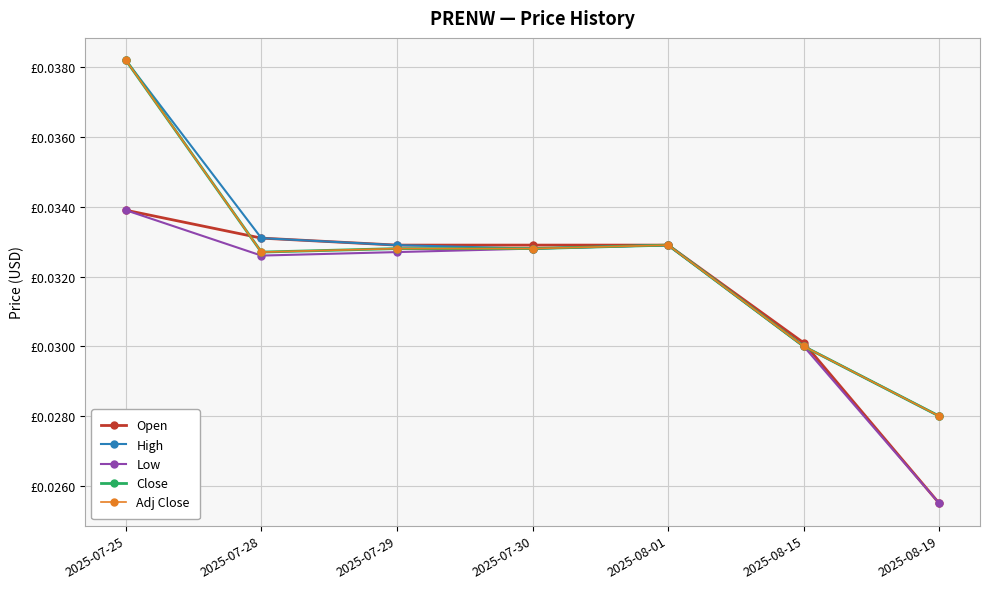

Rank the series by their maximum value, from lowest to highest.

Open, Low, High, Close, Adj Close